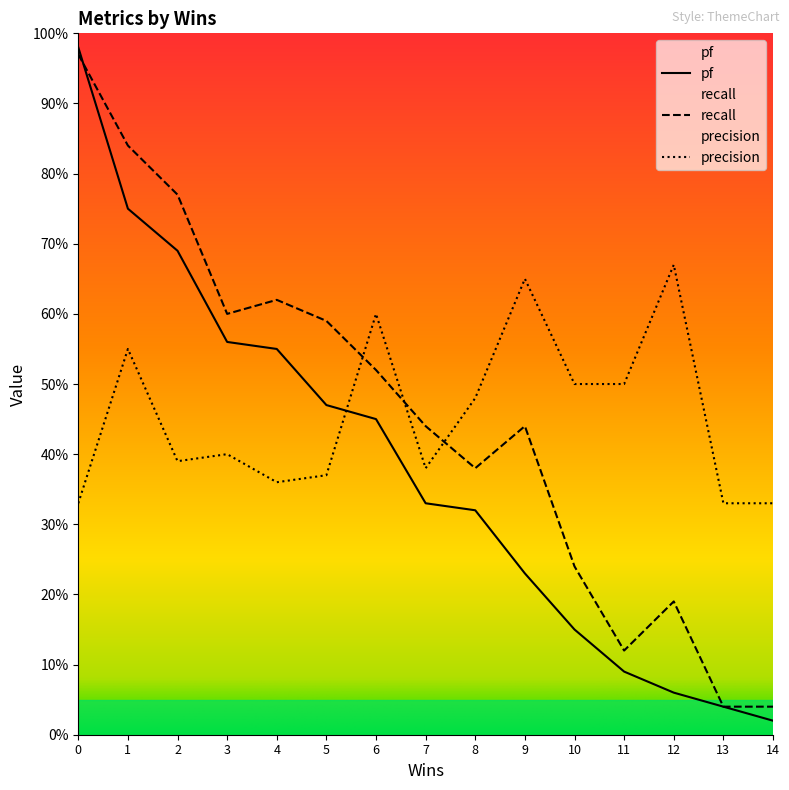

Reading left to right, extract all data points from this chart.

pf: 0=1.0	1=0.8	2=0.7	3=0.6	4=0.6	5=0.5	6=0.5	7=0.3	8=0.3	9=0.2	10=0.1	11=0.1	12=0.1	13=0.0	14=0.0
recall: 0=1.0	1=0.8	2=0.8	3=0.6	4=0.6	5=0.6	6=0.5	7=0.4	8=0.4	9=0.4	10=0.2	11=0.1	12=0.2	13=0.0	14=0.0
precision: 0=0.3	1=0.6	2=0.4	3=0.4	4=0.4	5=0.4	6=0.6	7=0.4	8=0.5	9=0.7	10=0.5	11=0.5	12=0.7	13=0.3	14=0.3